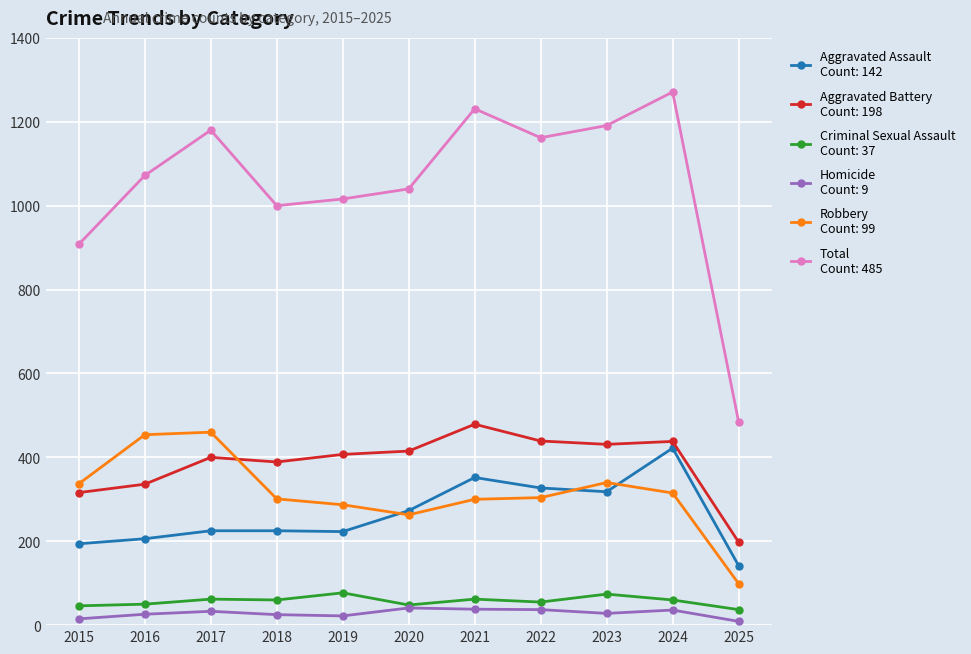

Which label corresponds to the largest value in the chart?

2024